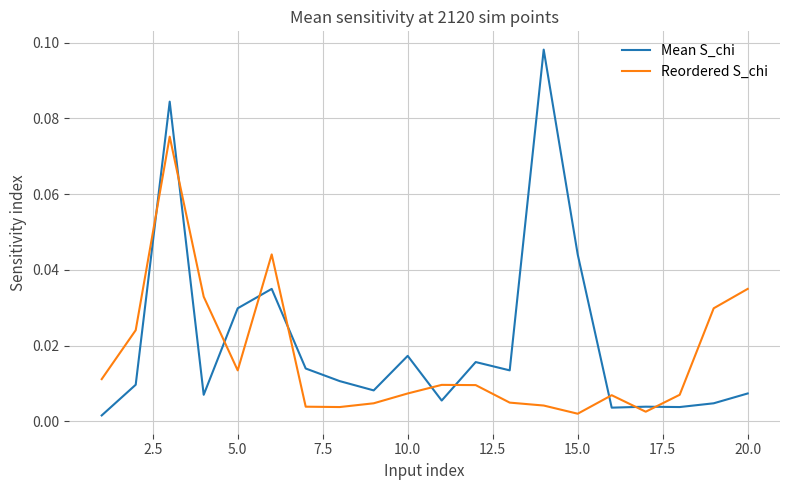

Which series has the largest range (max minus min)?

Mean S_chi